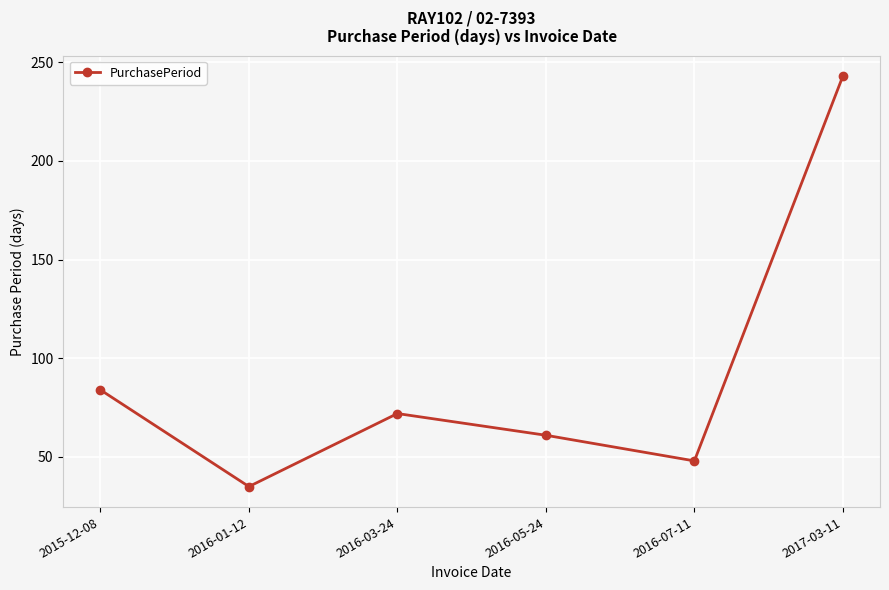

What is the change in value from 2016-03-24 to 2016-07-11?

-24